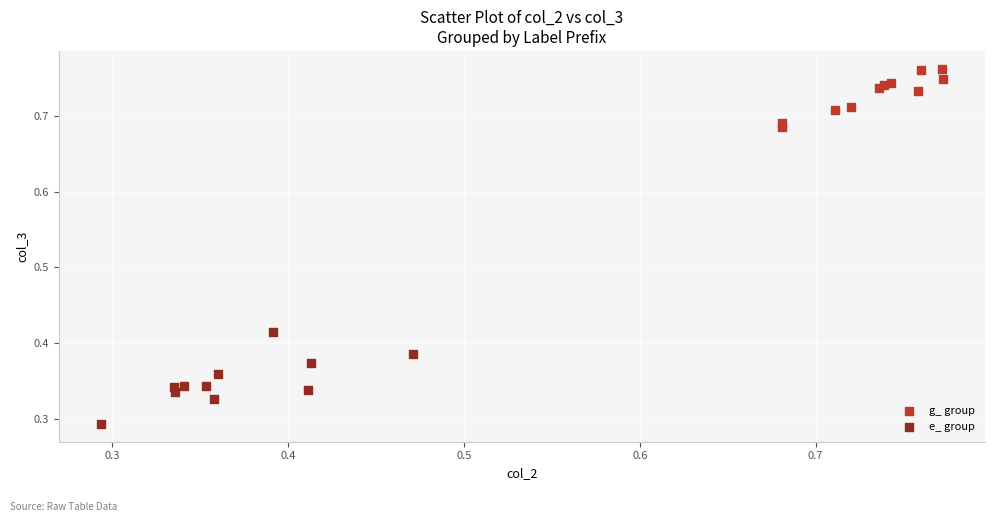

Which series contains the lowest Y value?

e_ group